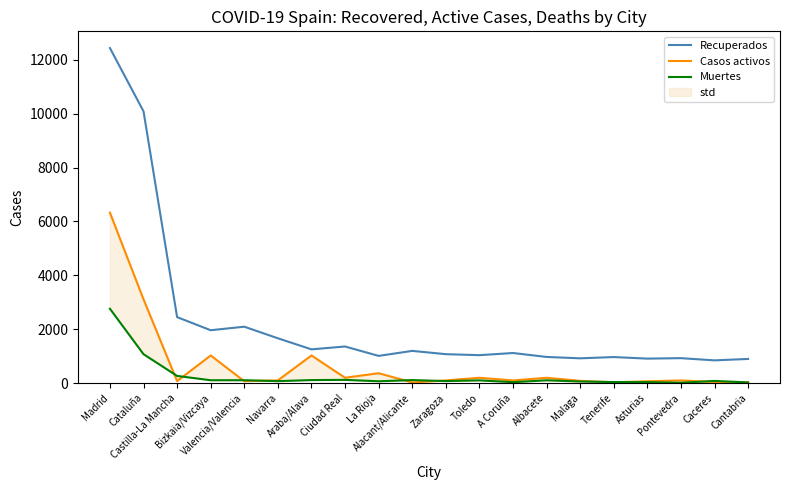

At which label does Recuperados first exceed 1114?

Madrid